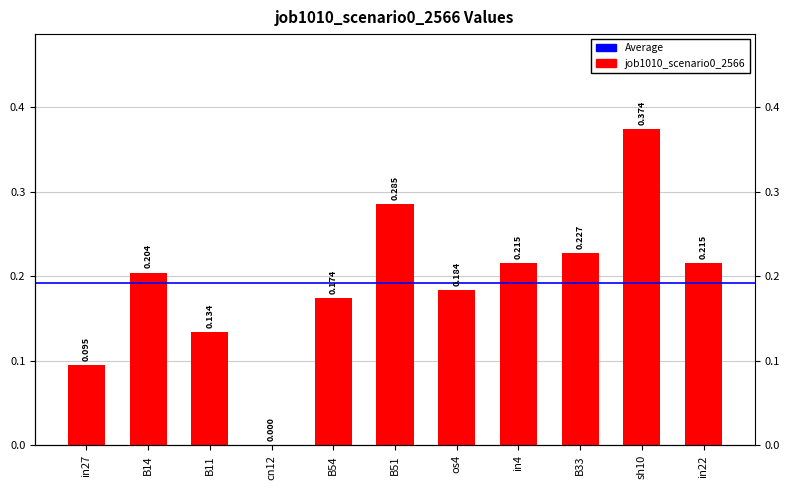

Reading left to right, extract all data points from this chart.

0.1	0.2	0.1	0.0	0.2	0.3	0.2	0.2	0.2	0.4	0.2